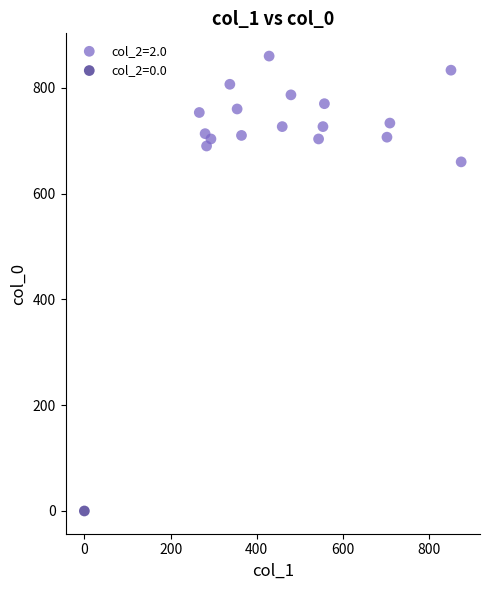

What are all the series names shown in the legend?

col_2=2.0, col_2=0.0